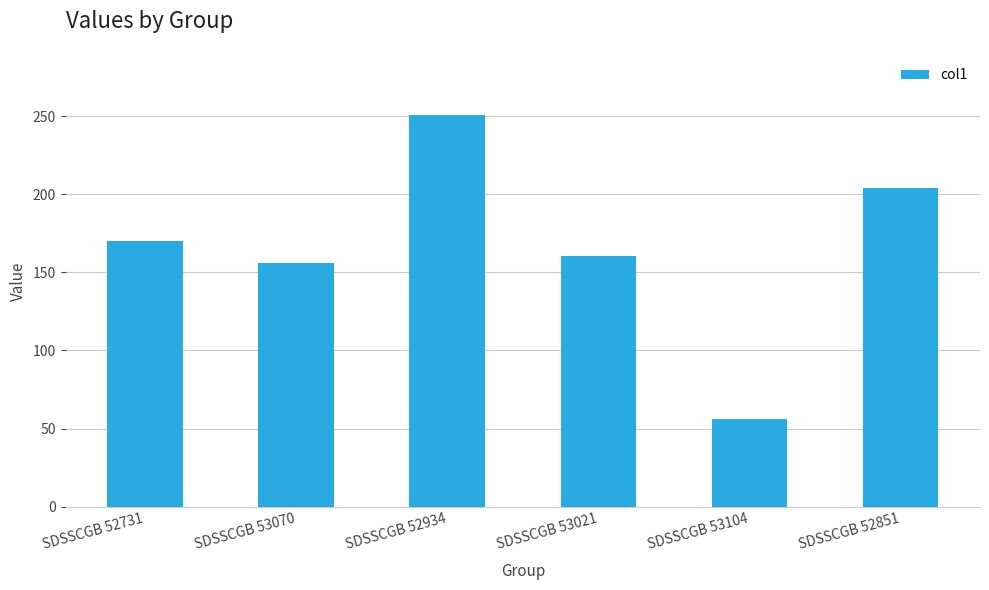

Reading left to right, transcribe all the data shown in this chart.

170.0	155.7	251.0	160.3	56.3	204.1